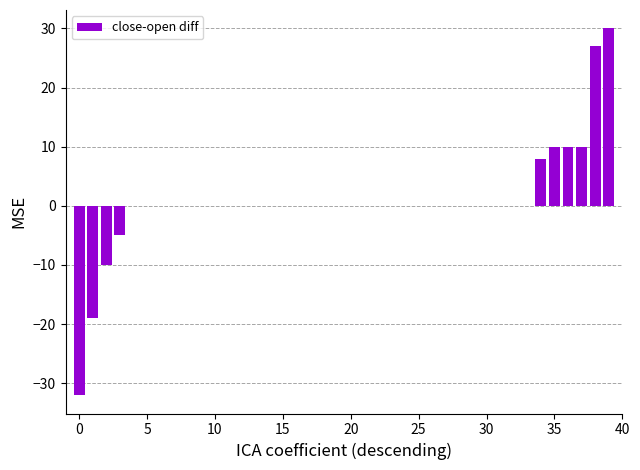

What is the sum of all values?

29.0